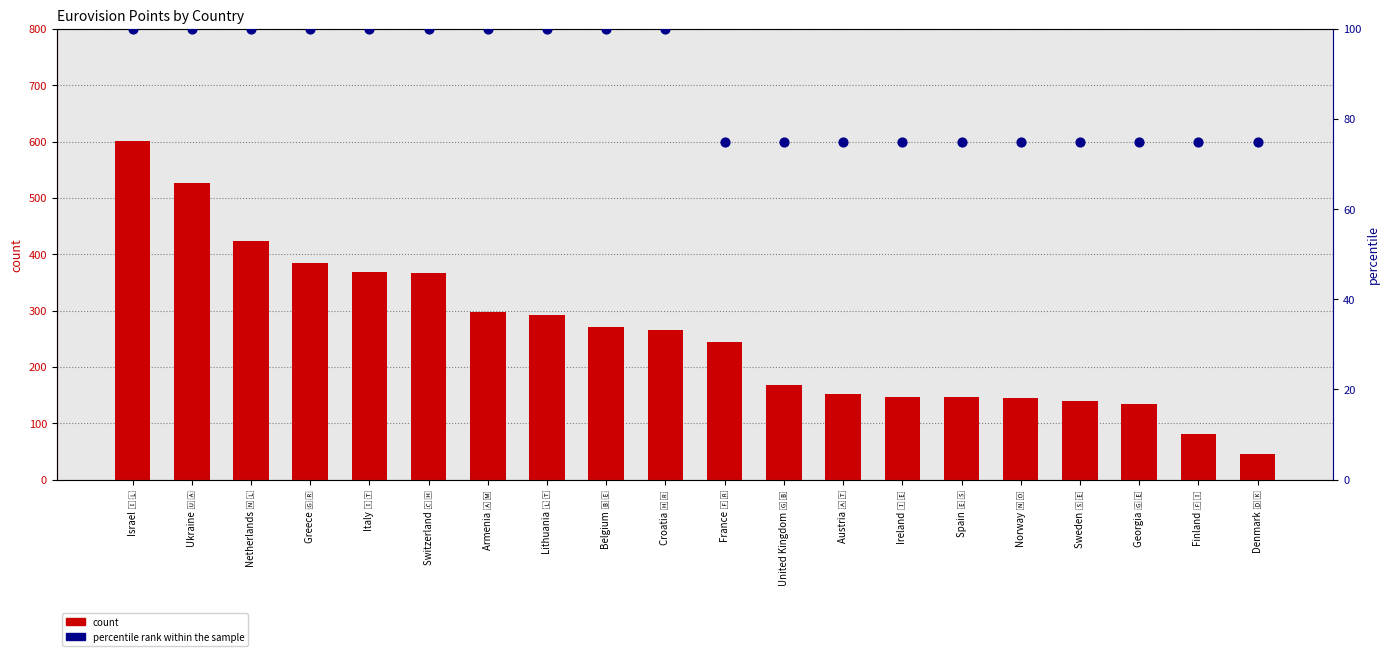

What is the total value across all series at France 🇫🇷?

320